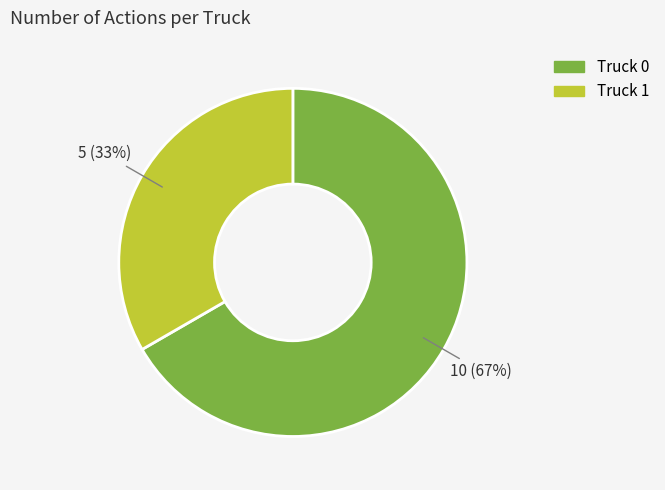

Between Truck 1 and Truck 0, which is larger?

Truck 0